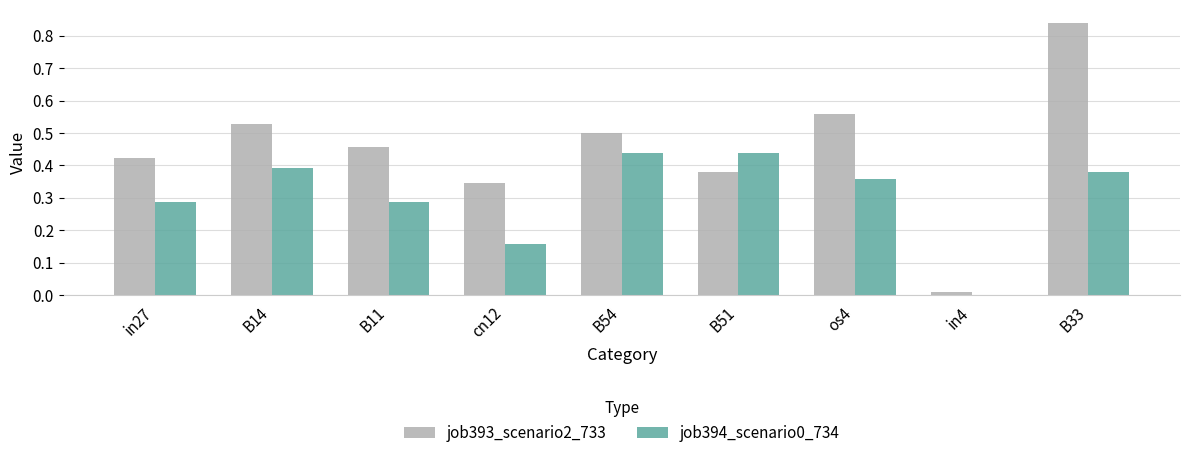

At which category is the sum across all series the highest?

B33